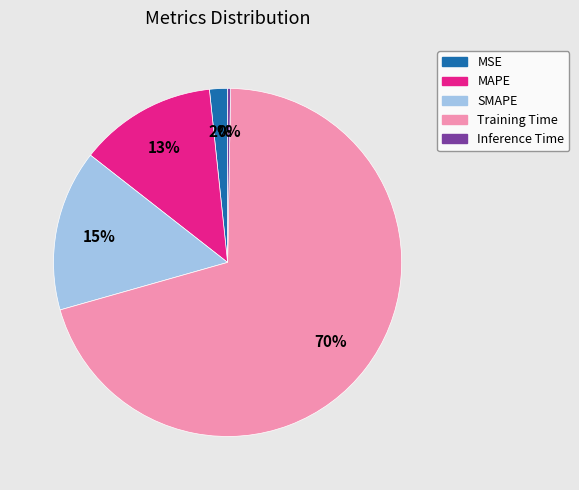

Combined, do Inference Time and MSE account for over 50%?

No